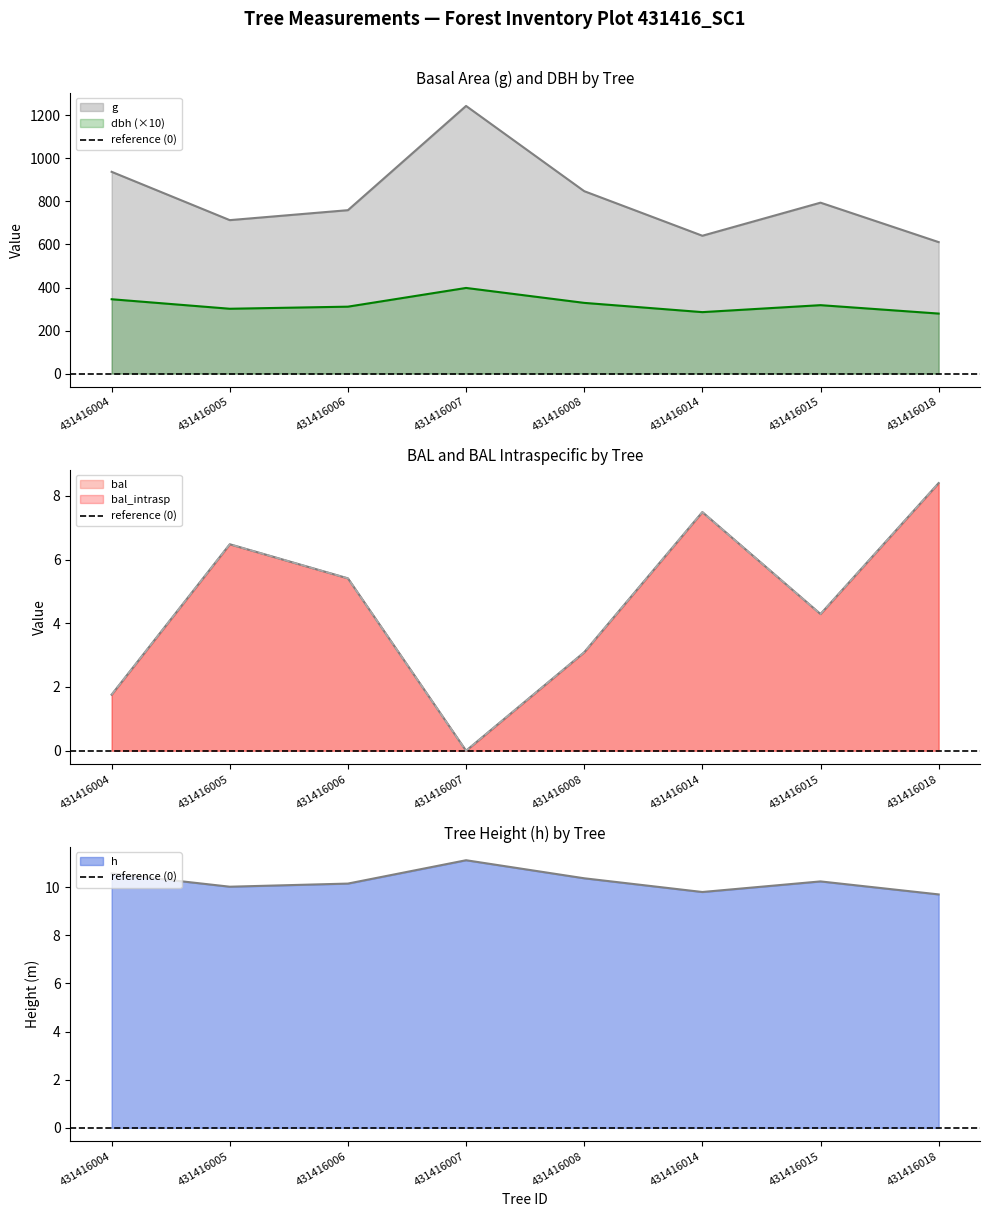

Is it true that dbh equals 78.5 at 431416008?

False